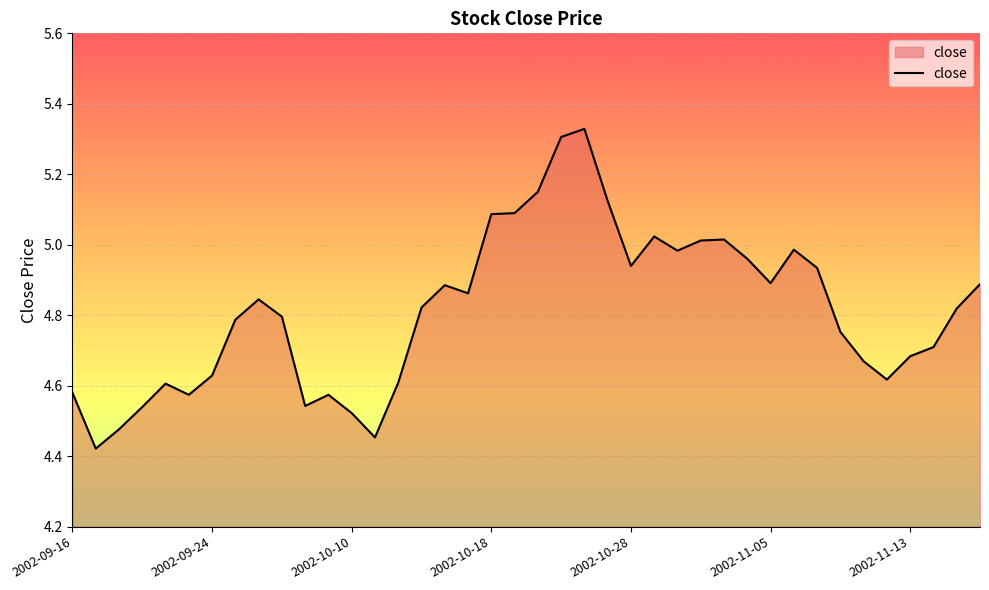

What is the difference between the maximum and minimum values?

0.9